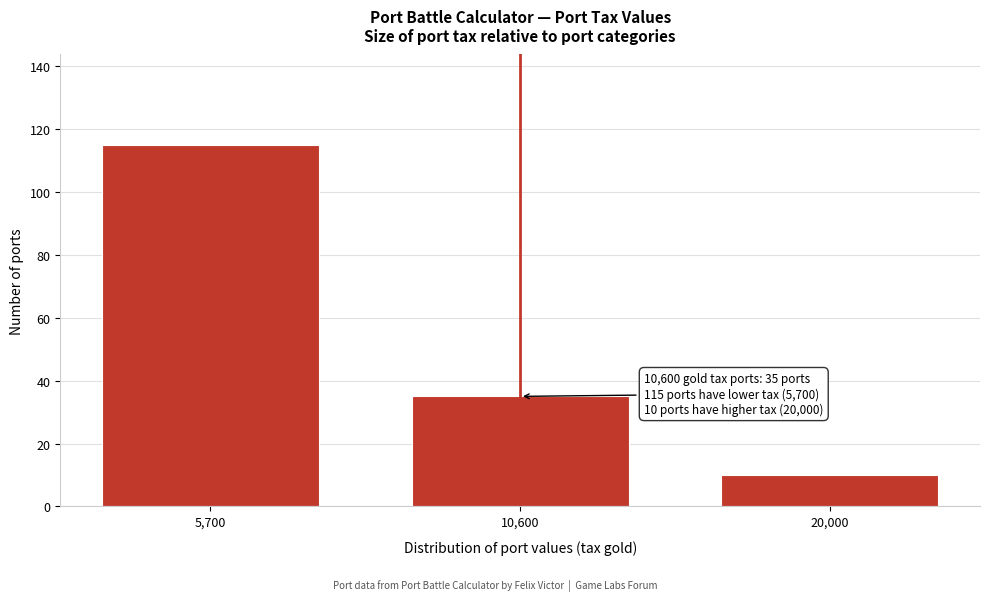

Reading left to right, list all the values displayed in this chart.

115	35	10